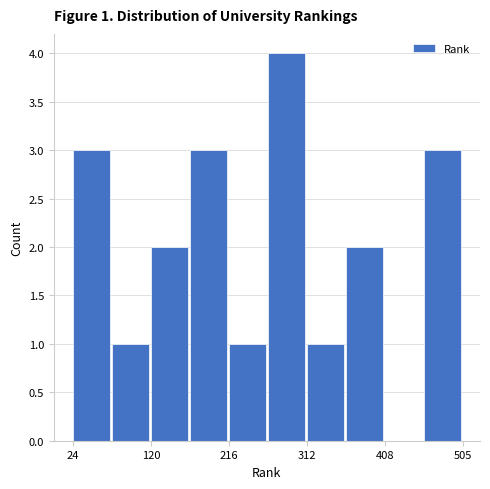

Which range on the x-axis has the tallest bar?

260 to 310